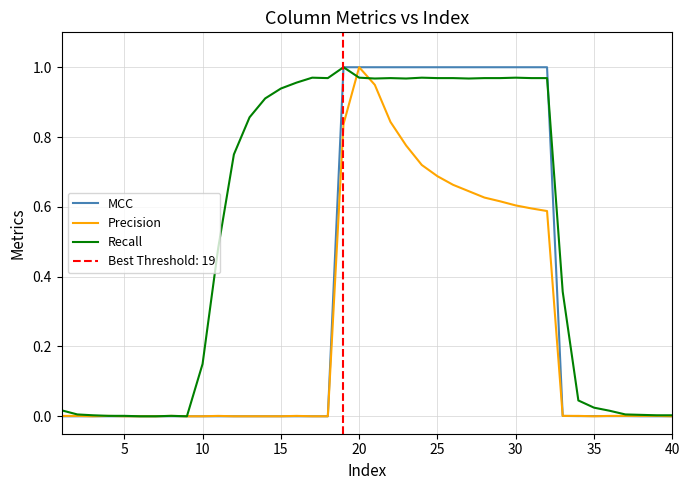

In Precision, how many points are higher than both neighbors (excluding endpoints)?

5